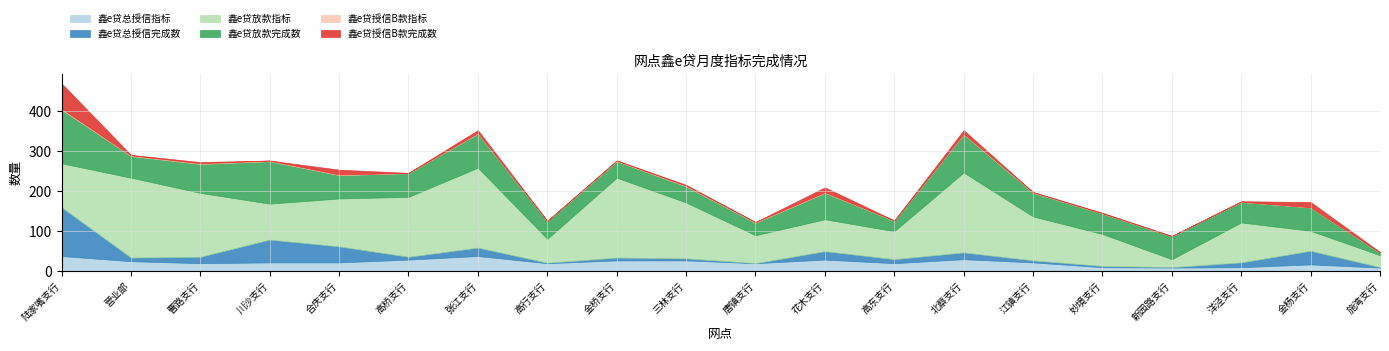

Read the 鑫e贷授信B款完成数 value at 张江支行.

7.0